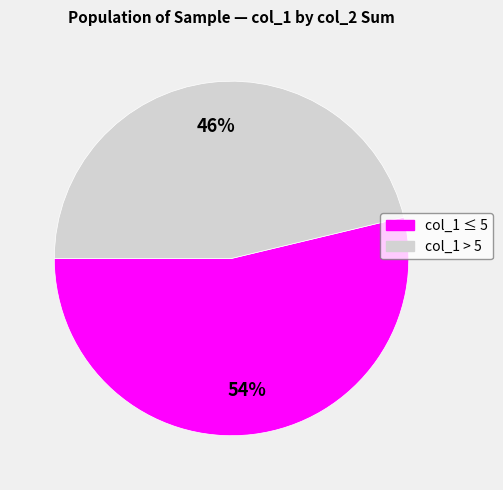

Is there any slice that represents more than half of the pie?

Yes